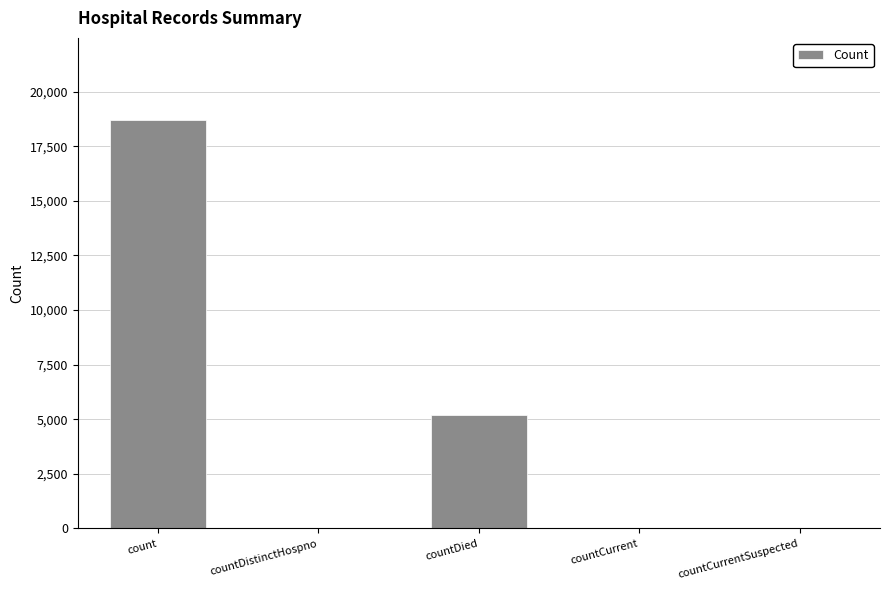

Where is the data nearest to the value 9357?

countDied